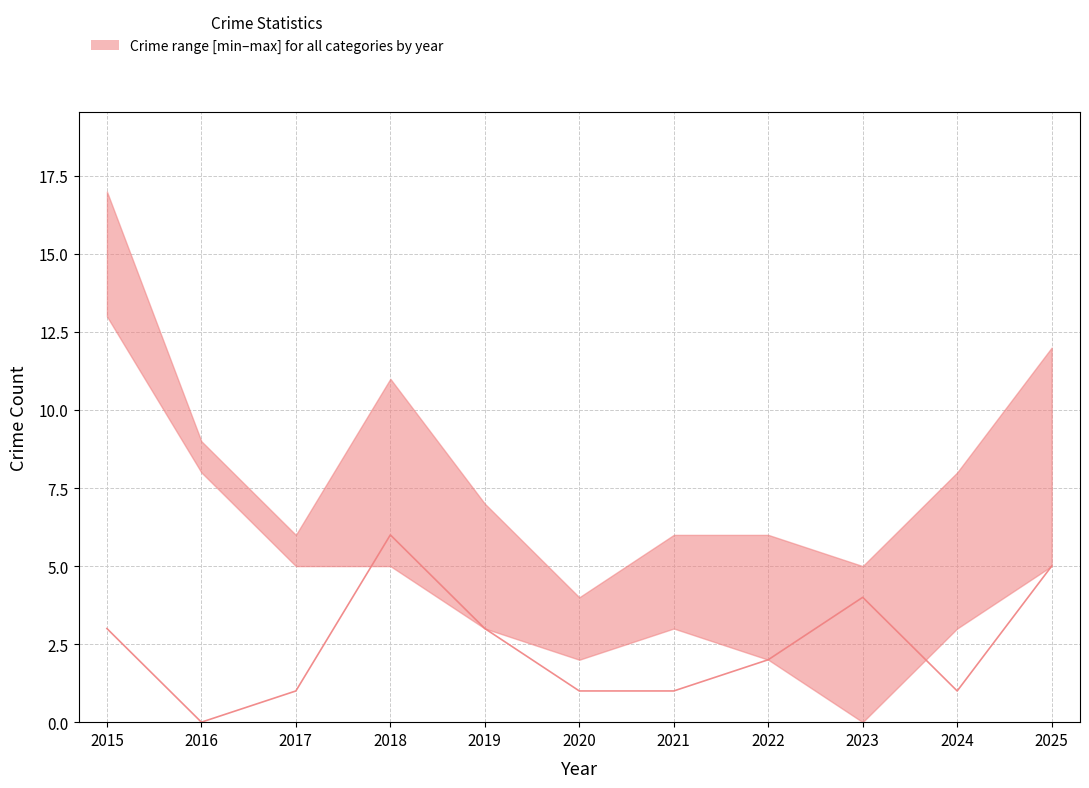

True or false: the data has more than 2 interior local peaks.

False